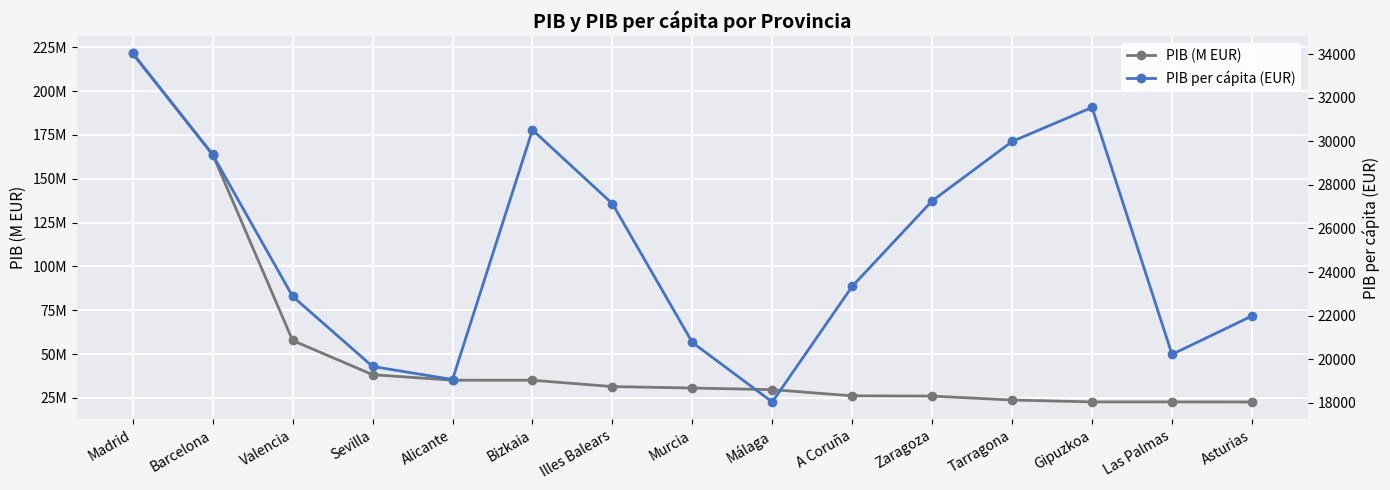

What is the difference between the maximum and minimum values in the PIB (M EUR) series?

198792775